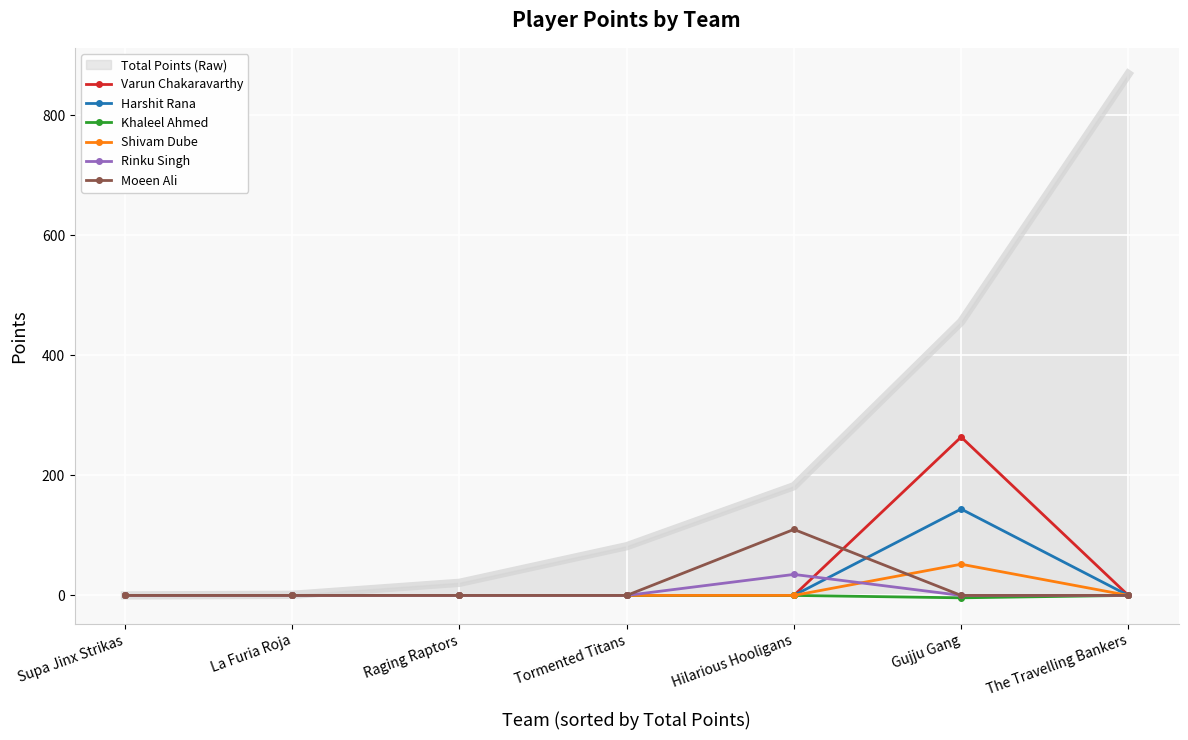

What is the difference between the maximum and minimum values in the Rinku Singh series?

35